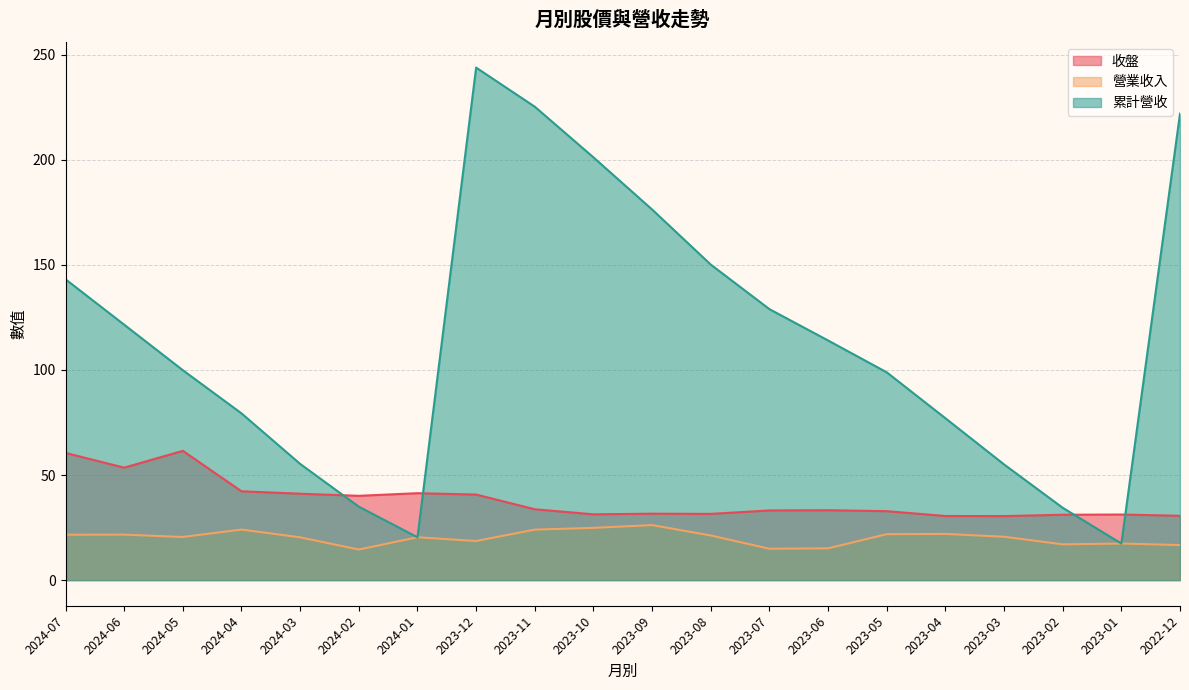

How many values in the 累計營收 series are below 114?

10